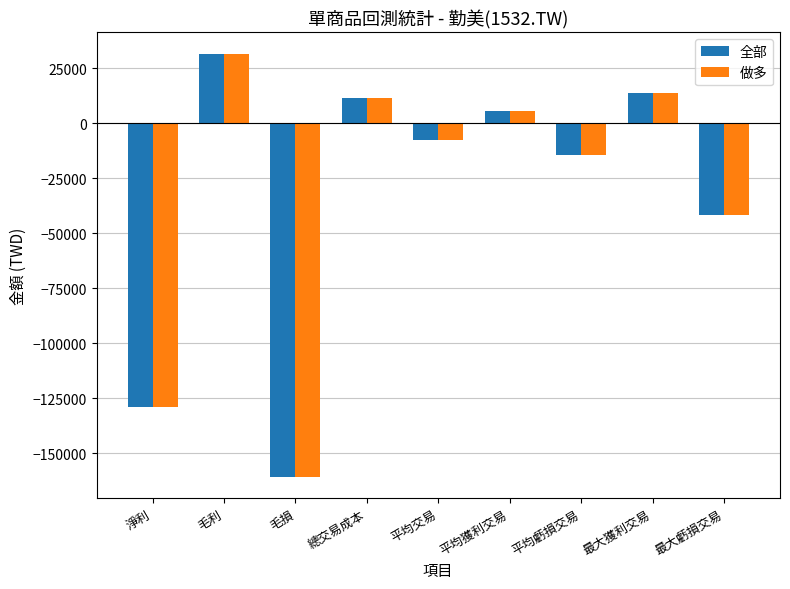

How many negative values does the 做多 series have?

5